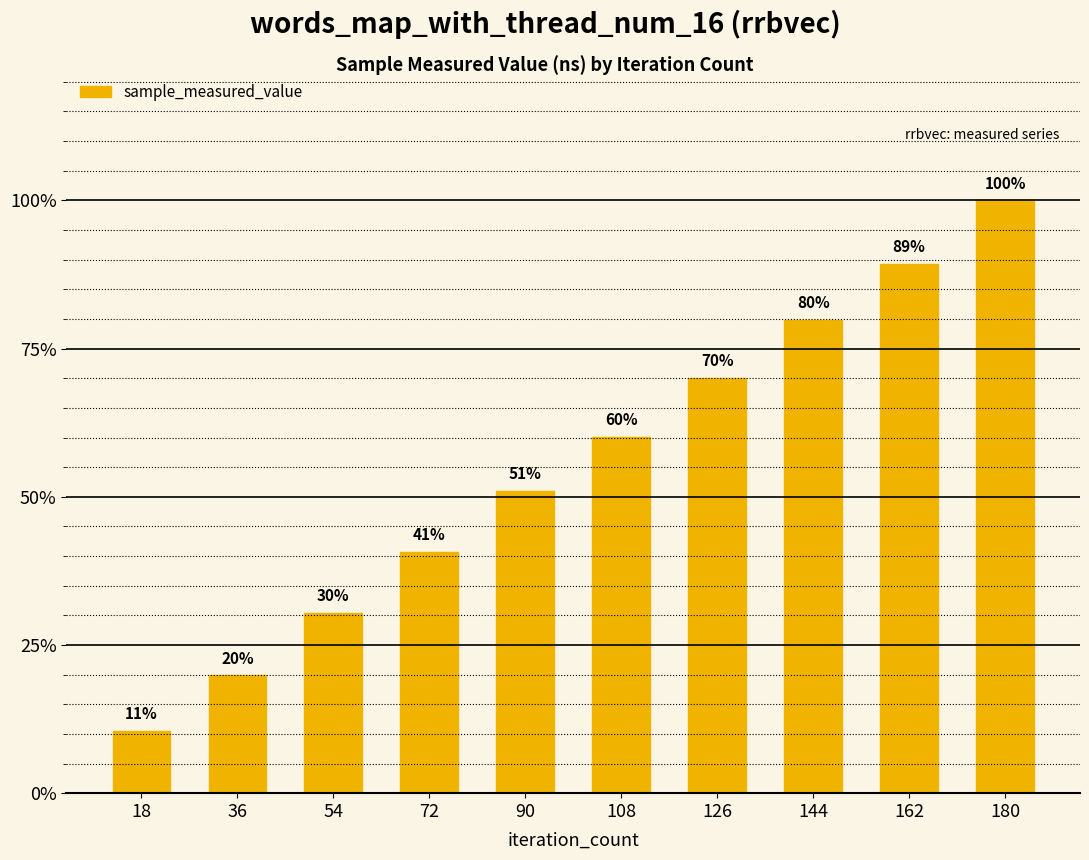

Between 90 and 144, which is larger?

144